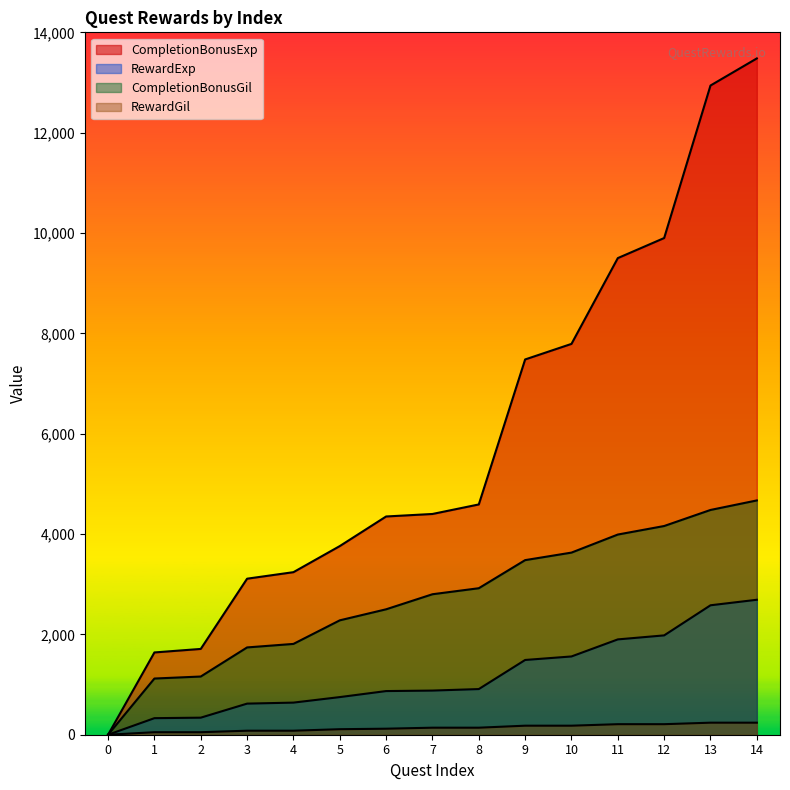

Read the CompletionBonusGil value at 7.

2800